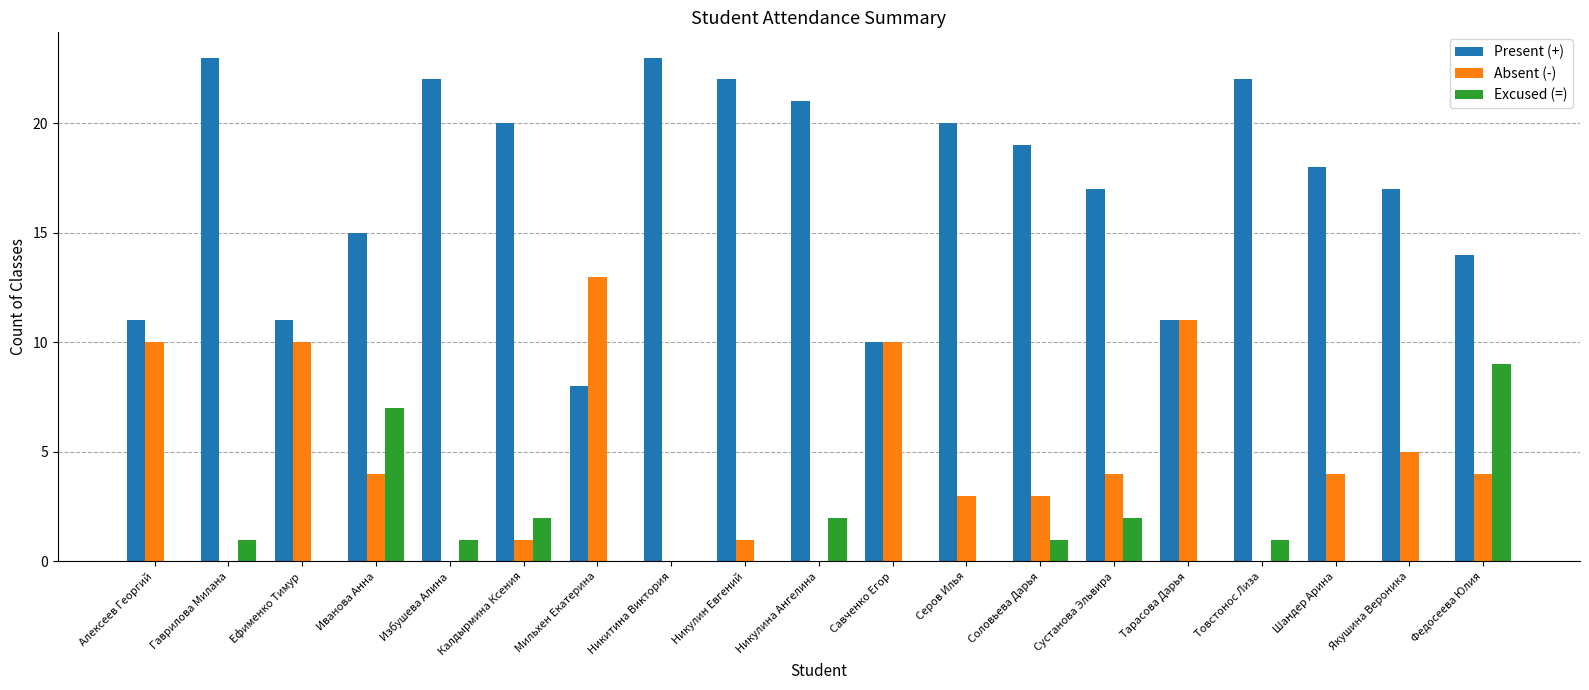

At which label does Absent (-) reach its peak?

Мильхен Екатерина